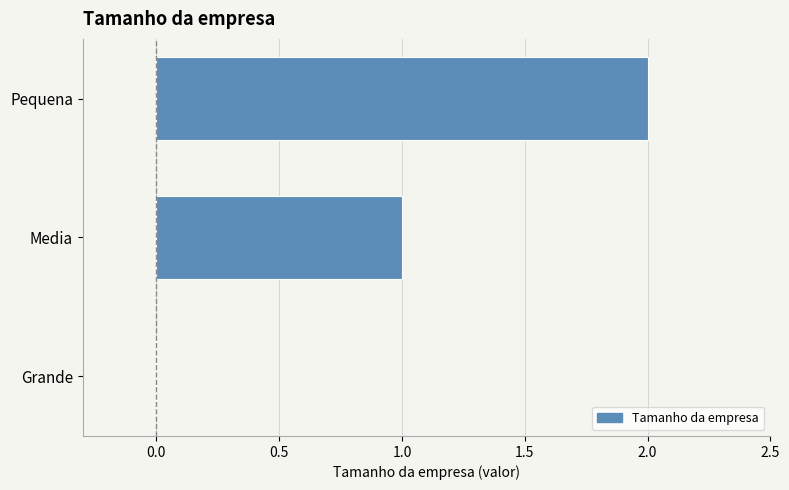

What is the sum of all values?

3